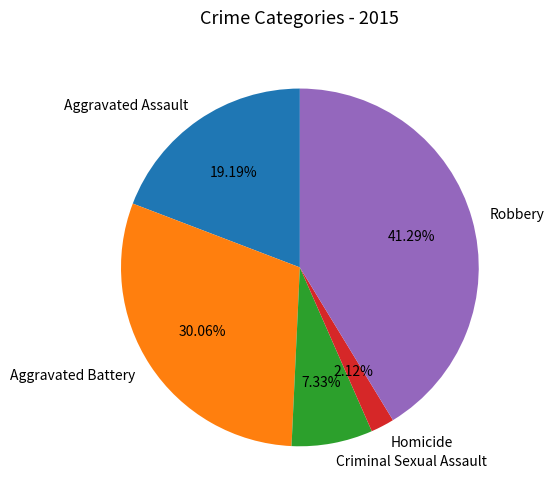

Is it true that Homicide is 2% of the pie?

True